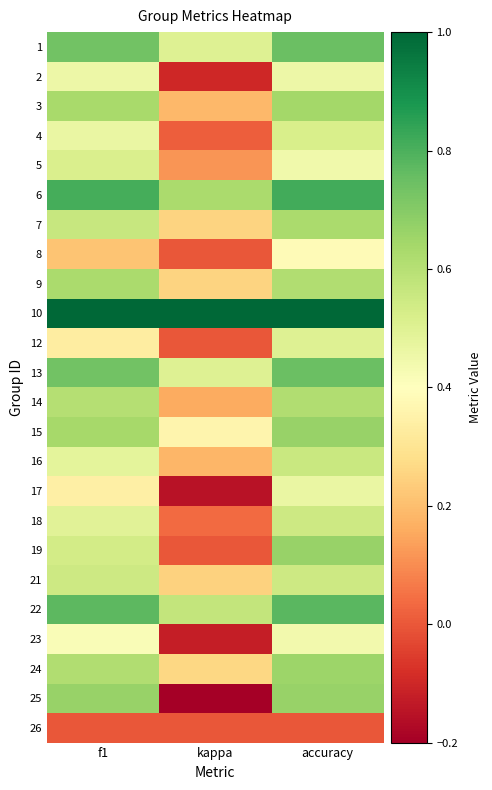

Reading right to left, list all the values displayed in this chart.

1: accuracy=0.8	kappa=0.5	f1=0.7
2: accuracy=0.5	kappa=-0.1	f1=0.5
3: accuracy=0.6	kappa=0.2	f1=0.6
4: accuracy=0.5	kappa=0.0	f1=0.5
5: accuracy=0.4	kappa=0.1	f1=0.5
6: accuracy=0.8	kappa=0.6	f1=0.8
7: accuracy=0.6	kappa=0.2	f1=0.6
8: accuracy=0.4	kappa=0.0	f1=0.2
9: accuracy=0.6	kappa=0.3	f1=0.6
10: accuracy=1.0	kappa=1.0	f1=1.0
12: accuracy=0.5	kappa=0.0	f1=0.3
13: accuracy=0.8	kappa=0.5	f1=0.7
14: accuracy=0.6	kappa=0.2	f1=0.6
15: accuracy=0.7	kappa=0.4	f1=0.6
16: accuracy=0.6	kappa=0.2	f1=0.5
17: accuracy=0.5	kappa=-0.2	f1=0.3
18: accuracy=0.5	kappa=0.0	f1=0.5
19: accuracy=0.7	kappa=0.0	f1=0.5
21: accuracy=0.5	kappa=0.2	f1=0.5
22: accuracy=0.8	kappa=0.6	f1=0.8
23: accuracy=0.4	kappa=-0.1	f1=0.4
24: accuracy=0.7	kappa=0.3	f1=0.6
25: accuracy=0.7	kappa=-0.2	f1=0.7
26: accuracy=0.0	kappa=0.0	f1=0.0